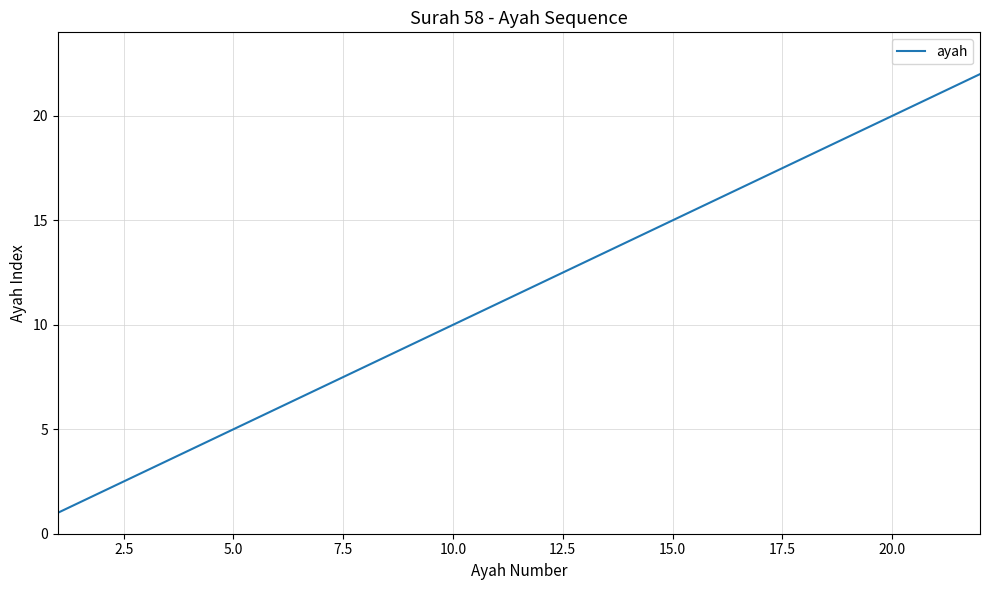

Reading left to right, what are all the values shown in this chart?

1	2	3	4	5	6	7	8	9	10	11	12	13	14	15	16	17	18	19	20	21	22